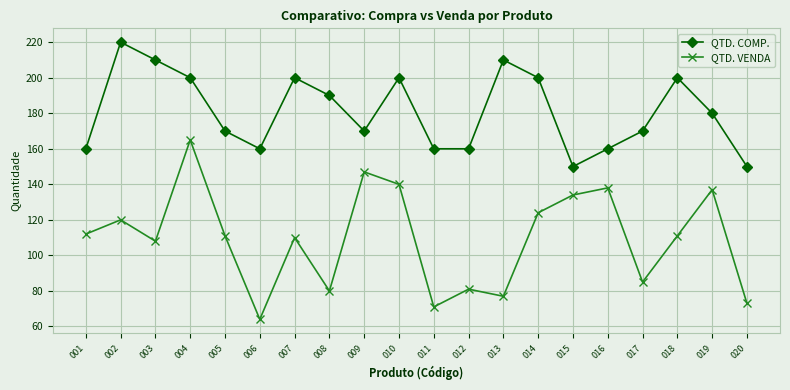

Reading left to right, transcribe all the data shown in this chart.

QTD. COMP.: 160	220	210	200	170	160	200	190	170	200	160	160	210	200	150	160	170	200	180	150
QTD. VENDA: 112	120	108	165	111	64	110	80	147	140	71	81	77	124	134	138	85	111	137	73